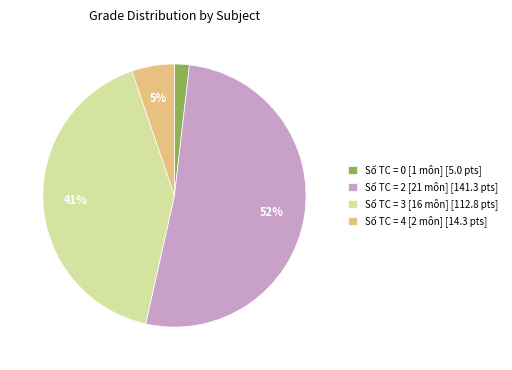

Combined, do Số TC = 3 [16 môn] [112.8 pts] and Số TC = 0 [1 môn] [5.0 pts] account for over 50%?

No